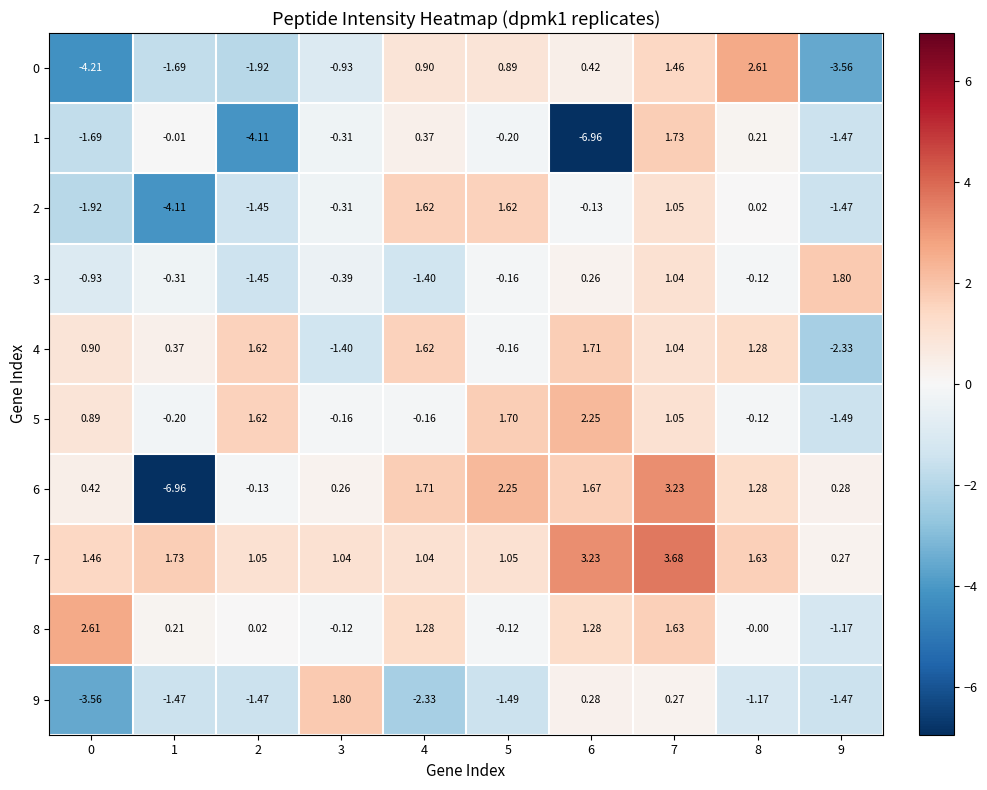

Is the value of 7 at 4 greater than the value of 0 at 1?

Yes